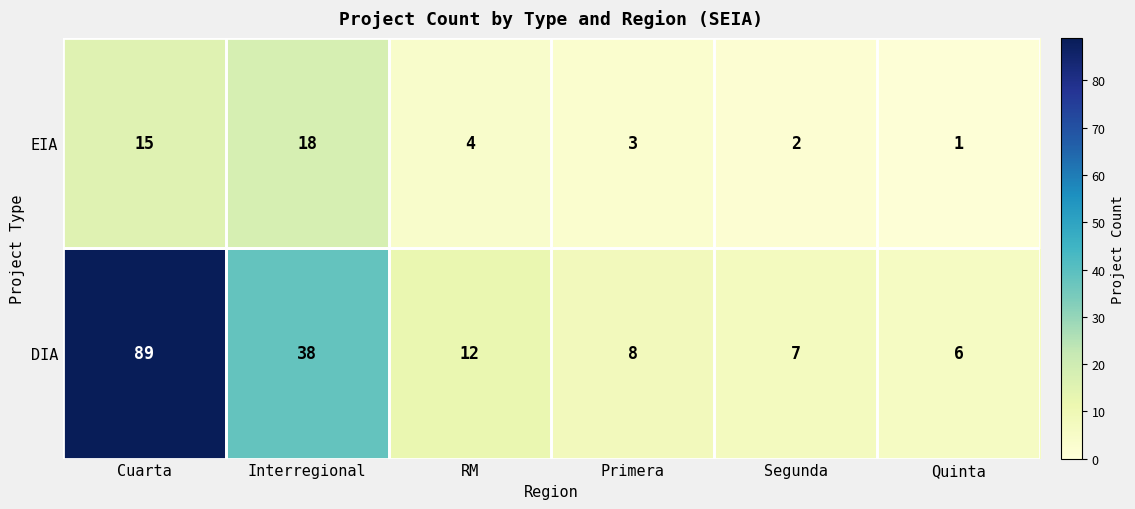

The DIA series shows 12 at RM. True or false?

True